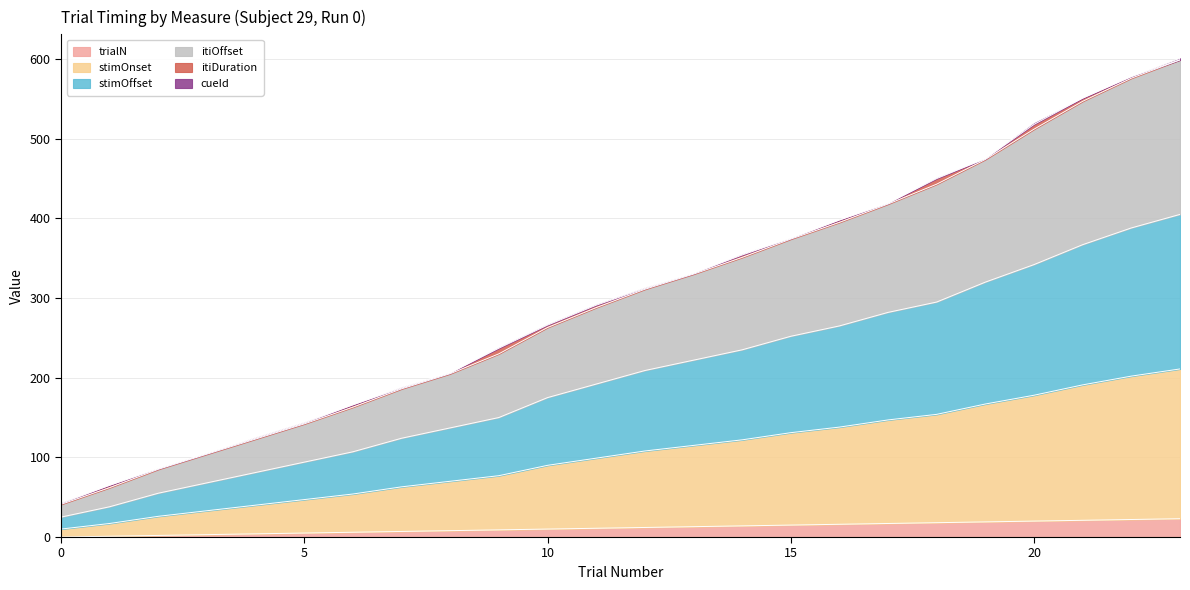

What is the highest value of the trialN series?

23